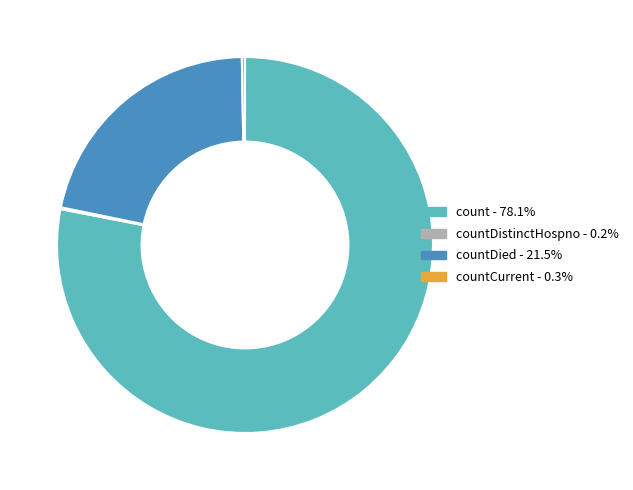

Is there a majority slice in this chart?

Yes